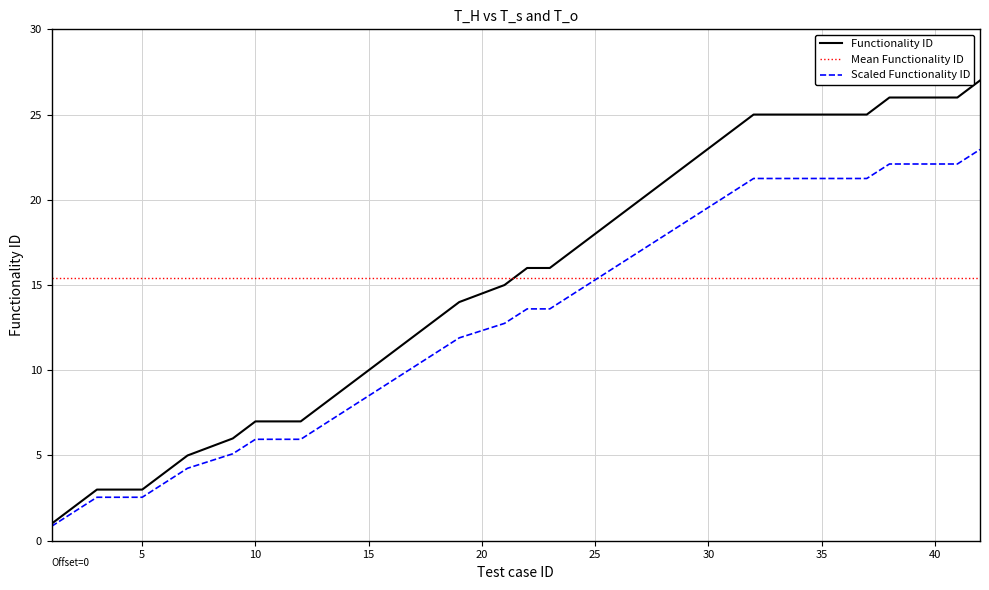

What is the minimum value for Functionality ID?

1.0